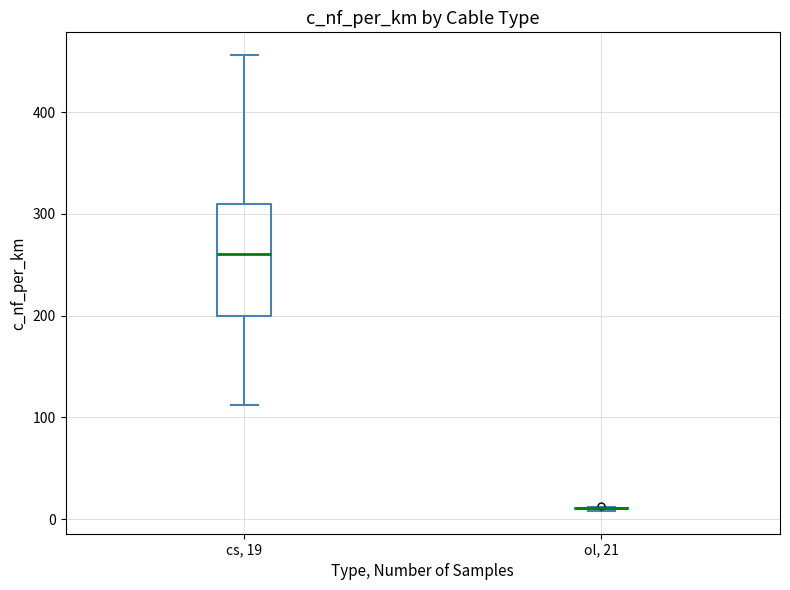

Reading left to right, transcribe this box plot: for each box, give where its median line is, the range the box spans, and where its two whiskers end, as read against the y-axis. The values are not printed on the chart, so give them approximately, as read against the axis.

cs, 19: median 260, box 200 to 310, whiskers 110 to 460
ol, 21: box collapsed to a line at 10, whiskers 10 to 10